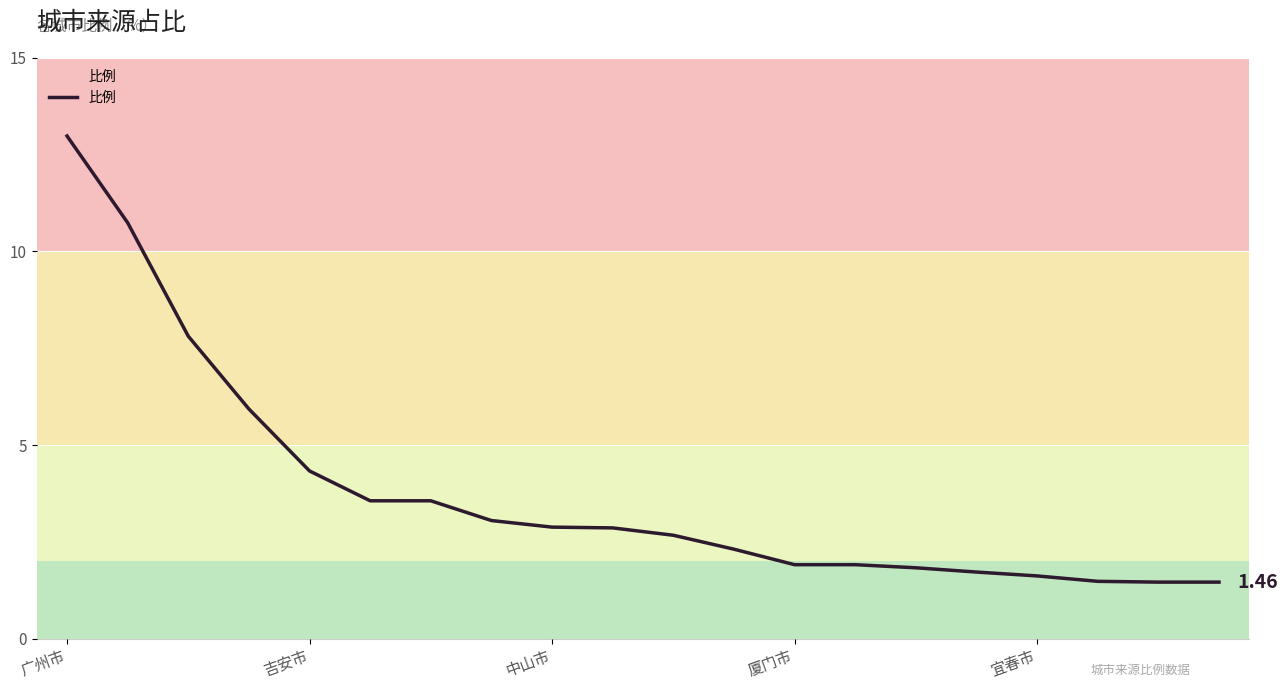

How many lines are shown in the chart?

1